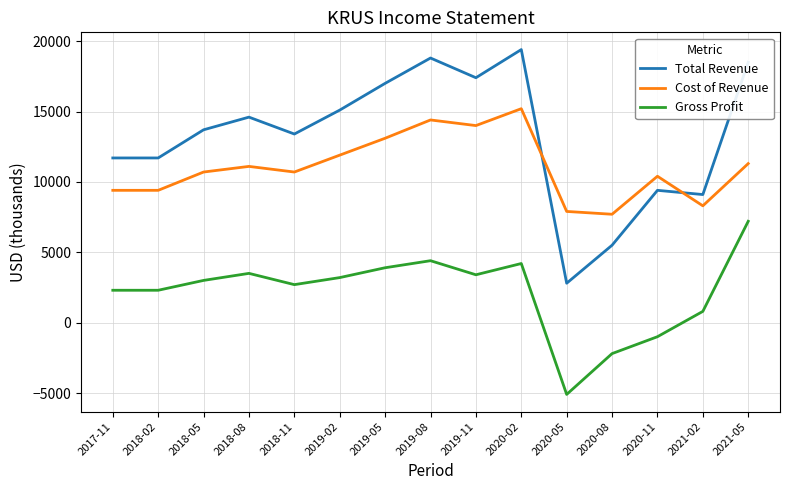

What is the greatest value displayed?

19400